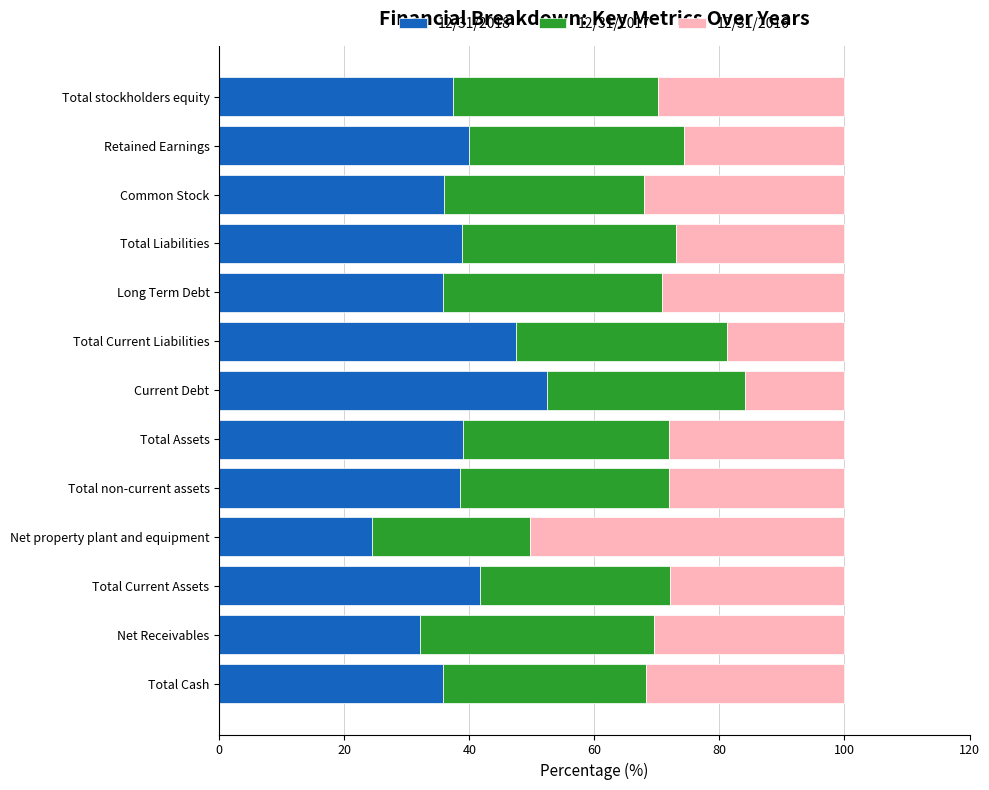

What is the minimum value for 12/31/2018?

24.4